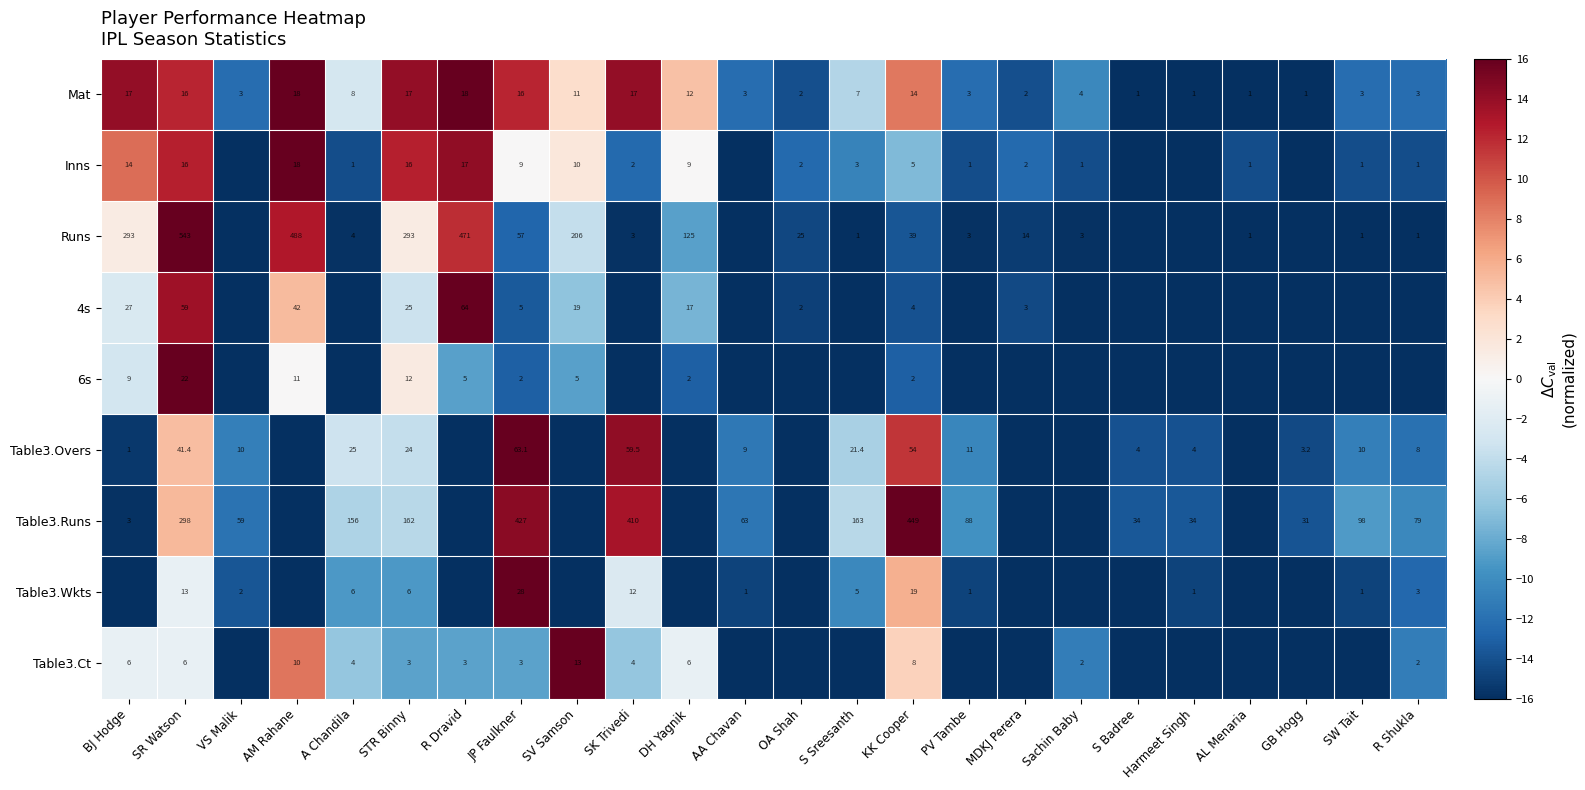

The Mat series shows -22.2 at S Badree. True or false?

False